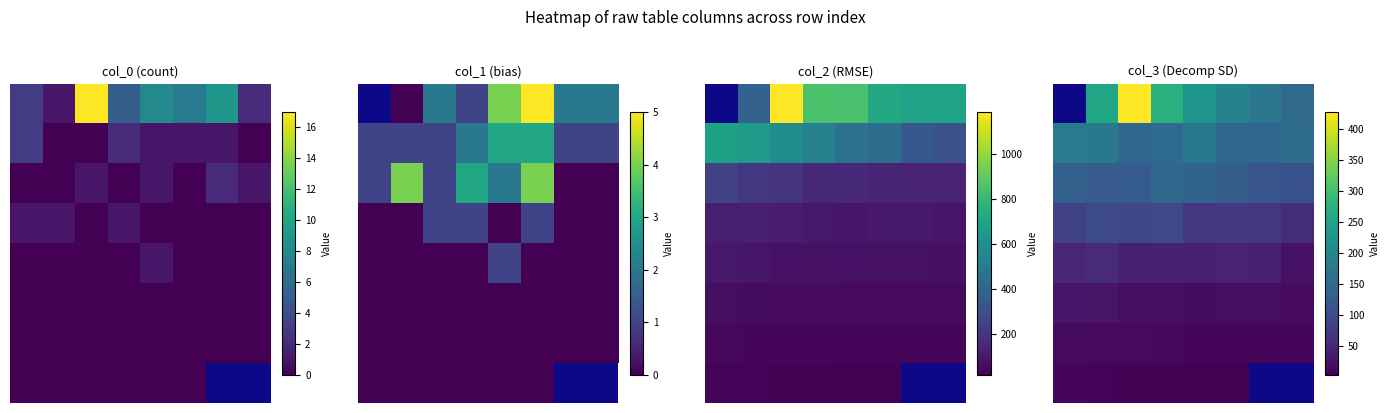

How many distinct data groups are displayed?

8